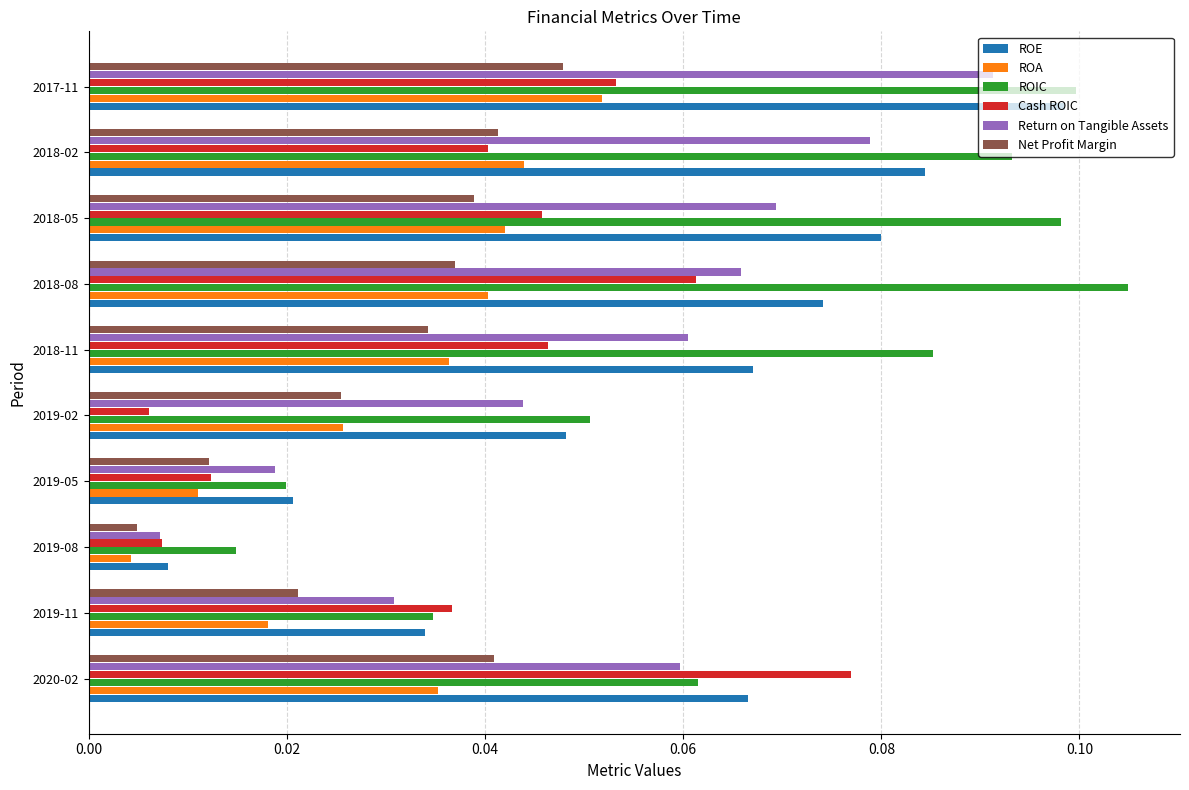

Is the value of ROE at 2019-11 greater than the value of Net Profit Margin at 2019-08?

Yes